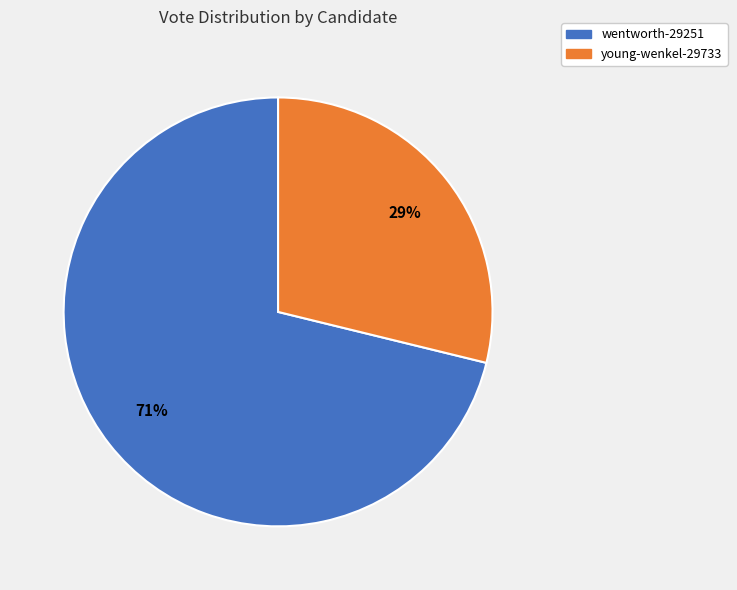

What is the majority slice?

wentworth-29251